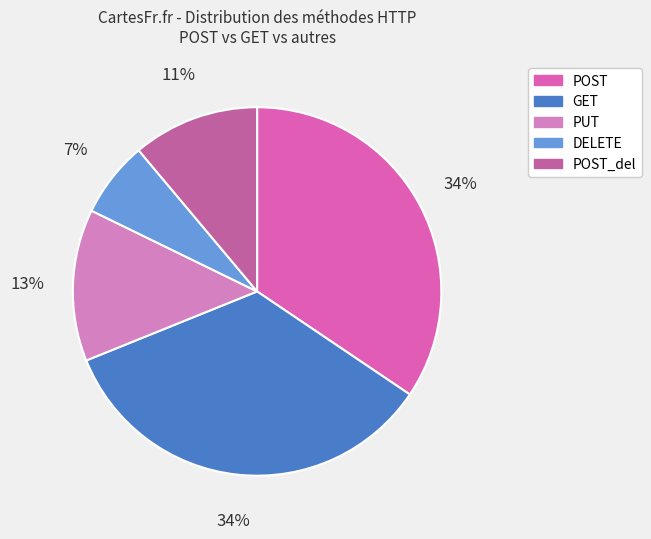

What is the largest slice in the pie chart?

POST